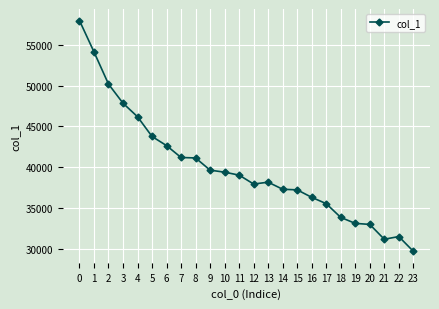

What is the smallest value displayed?

29693